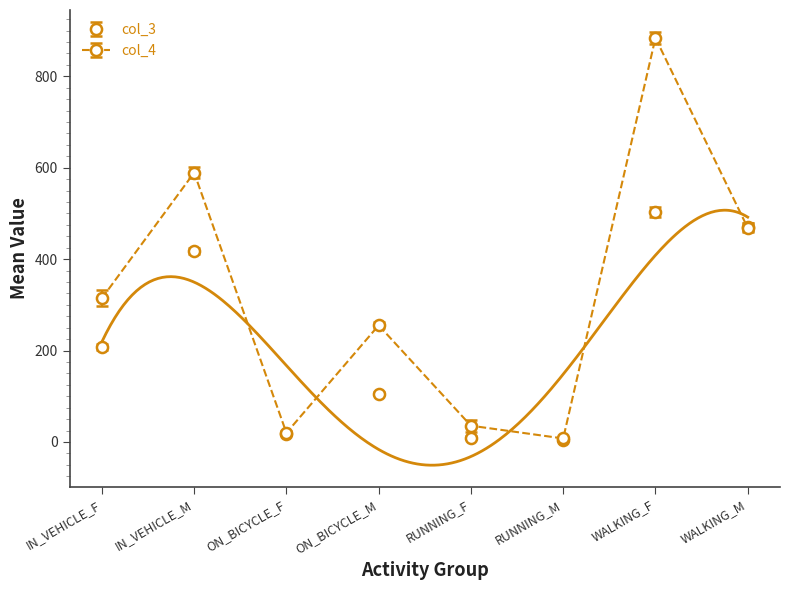

Is the value of col_3 at WALKING_F greater than the value of col_4 at IN_VEHICLE_F?

Yes